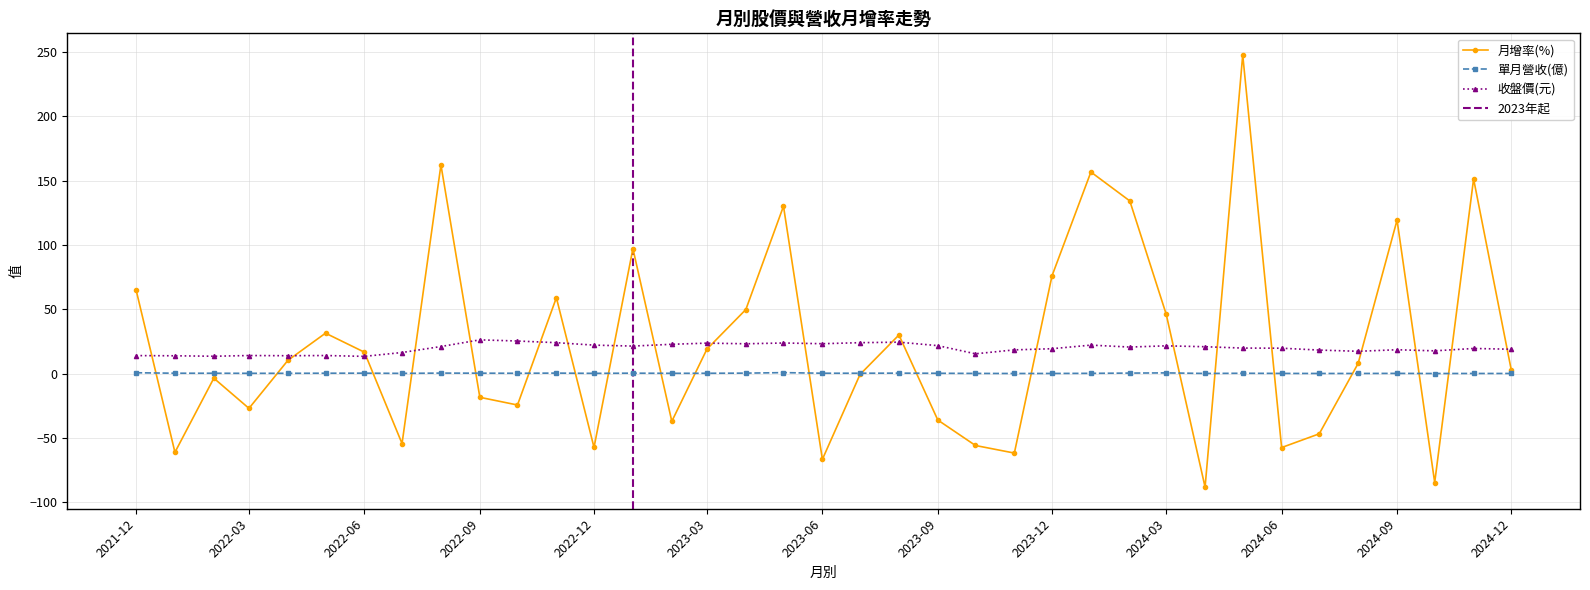

Is it true that 收盤價(元) equals 26.2 at 2022-09?

True